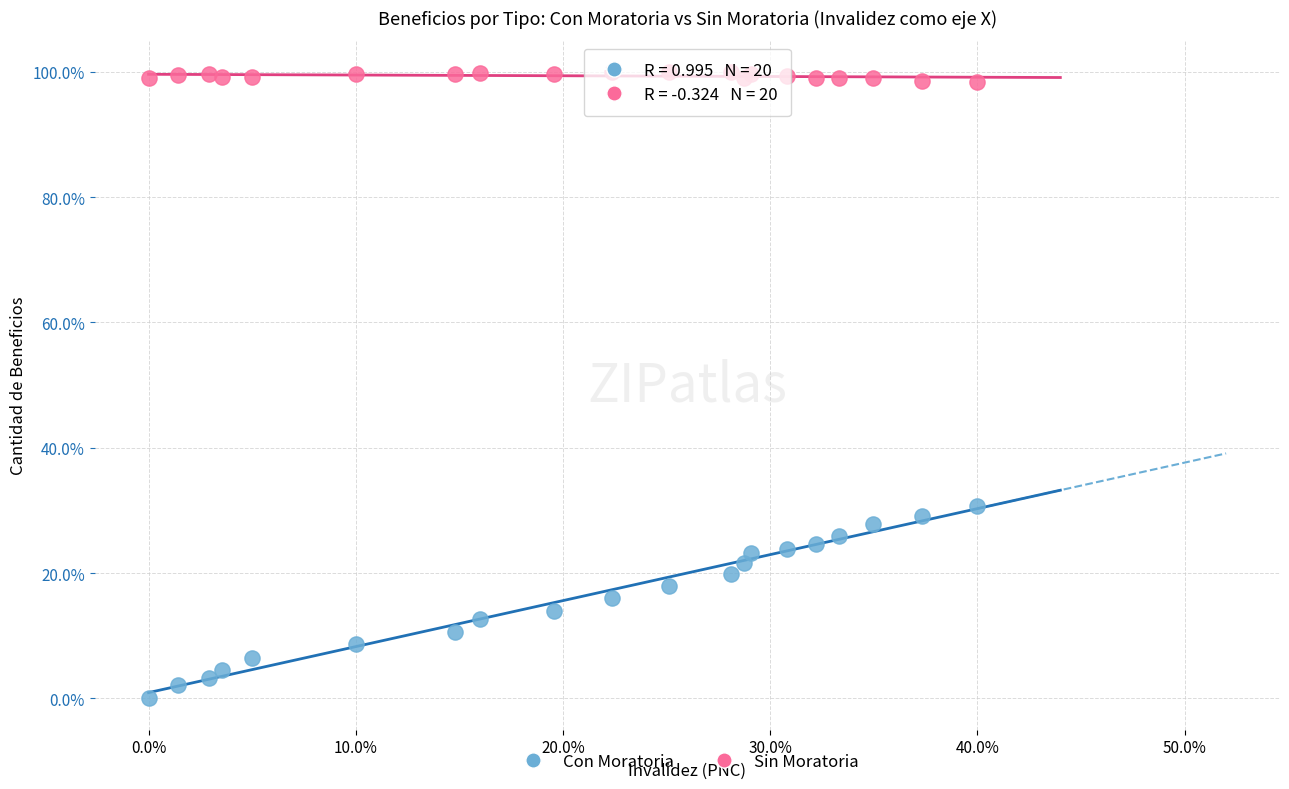

Which series has the widest spread of Y values?

Con Moratoria